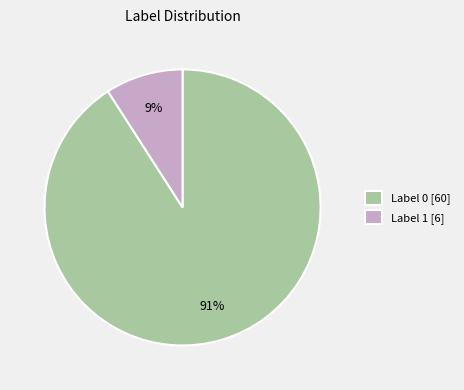

Rank the categories by value from lowest to highest.

Label 1, Label 0